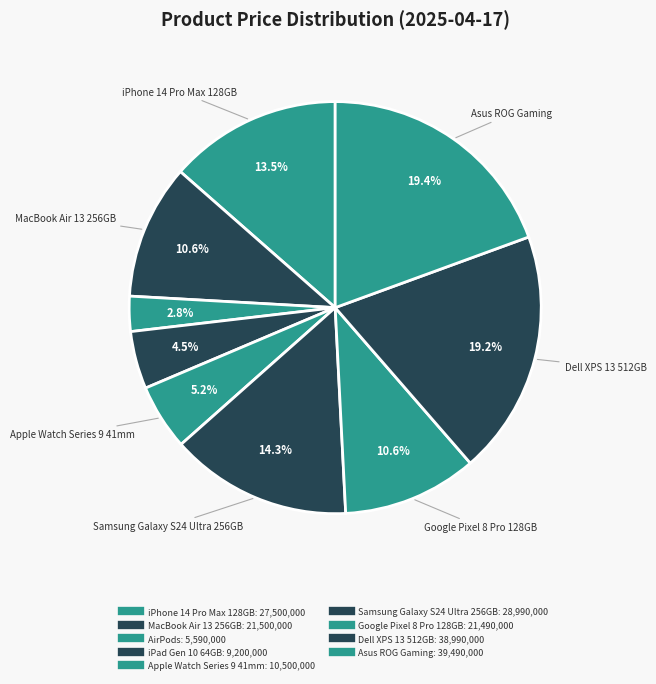

How many slices are in this pie chart?

9